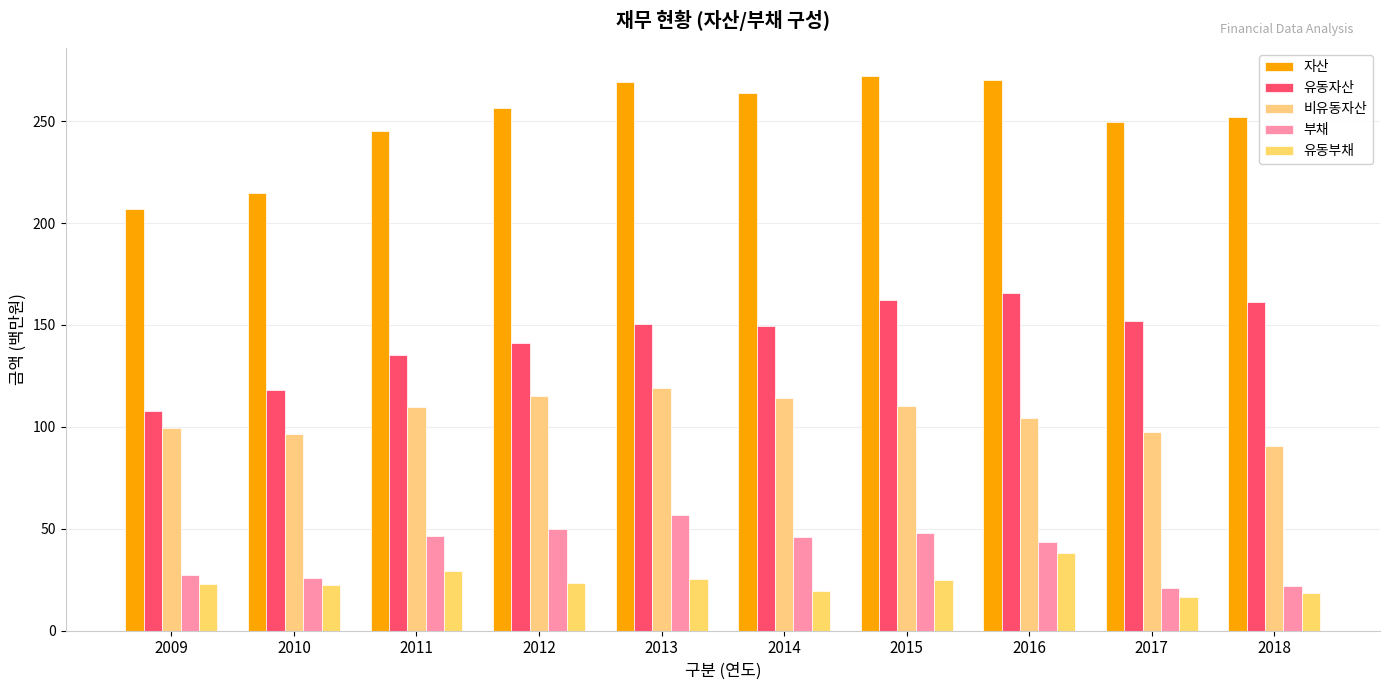

Which series has the largest total across all categories?

자산